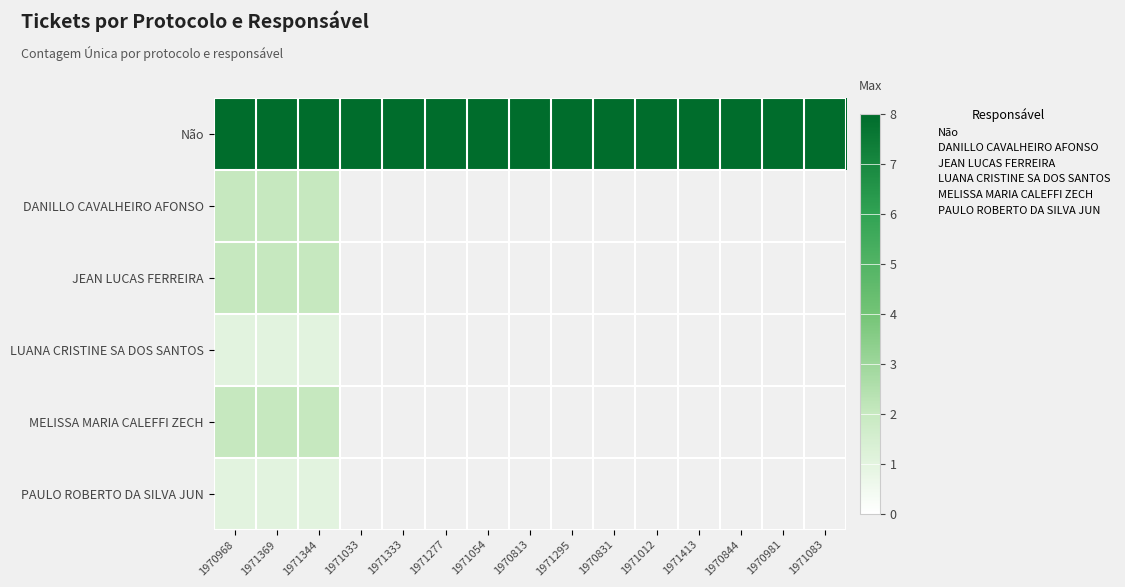

The value of PAULO ROBERTO DA SILVA JUN at 1971369 is 1. True or false?

True